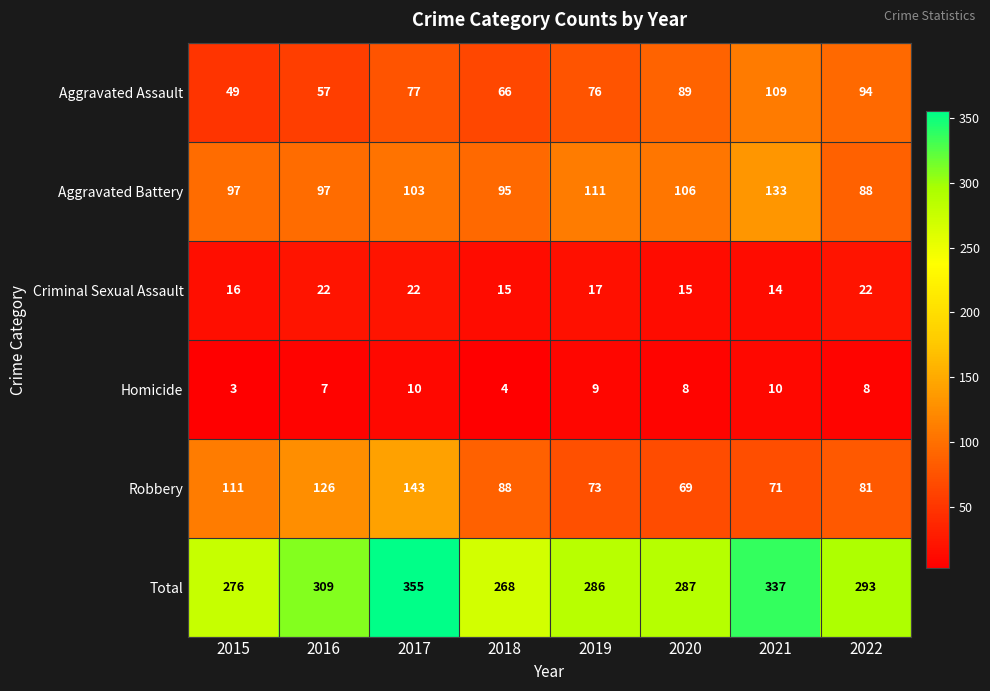

What is the difference between the maximum and second lowest values in the Homicide series?

6